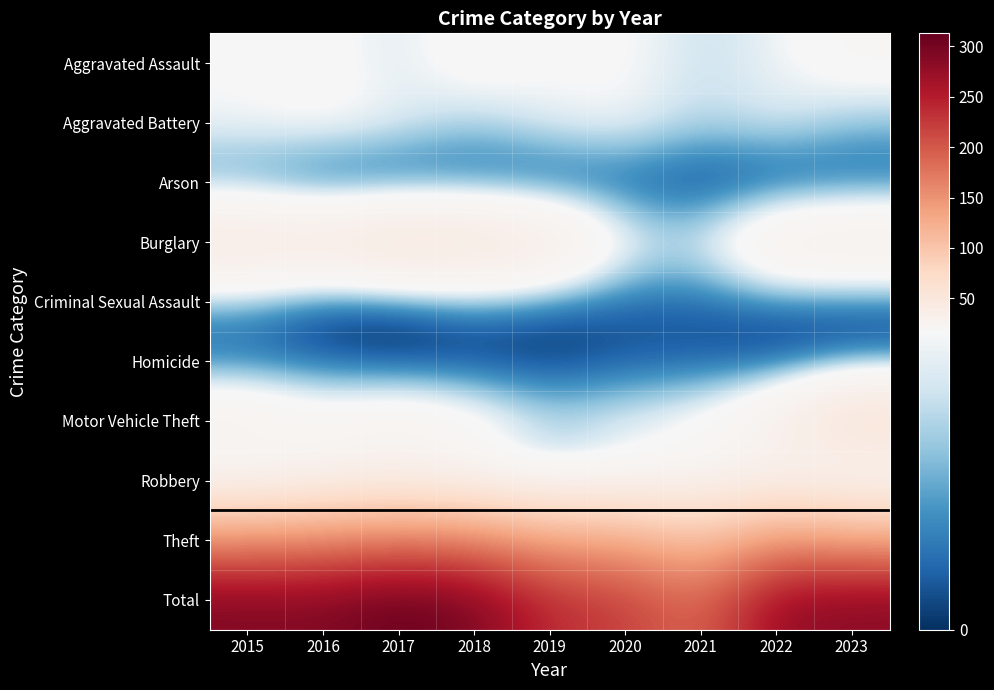

At how many categories does at least one series exceed 127?

9